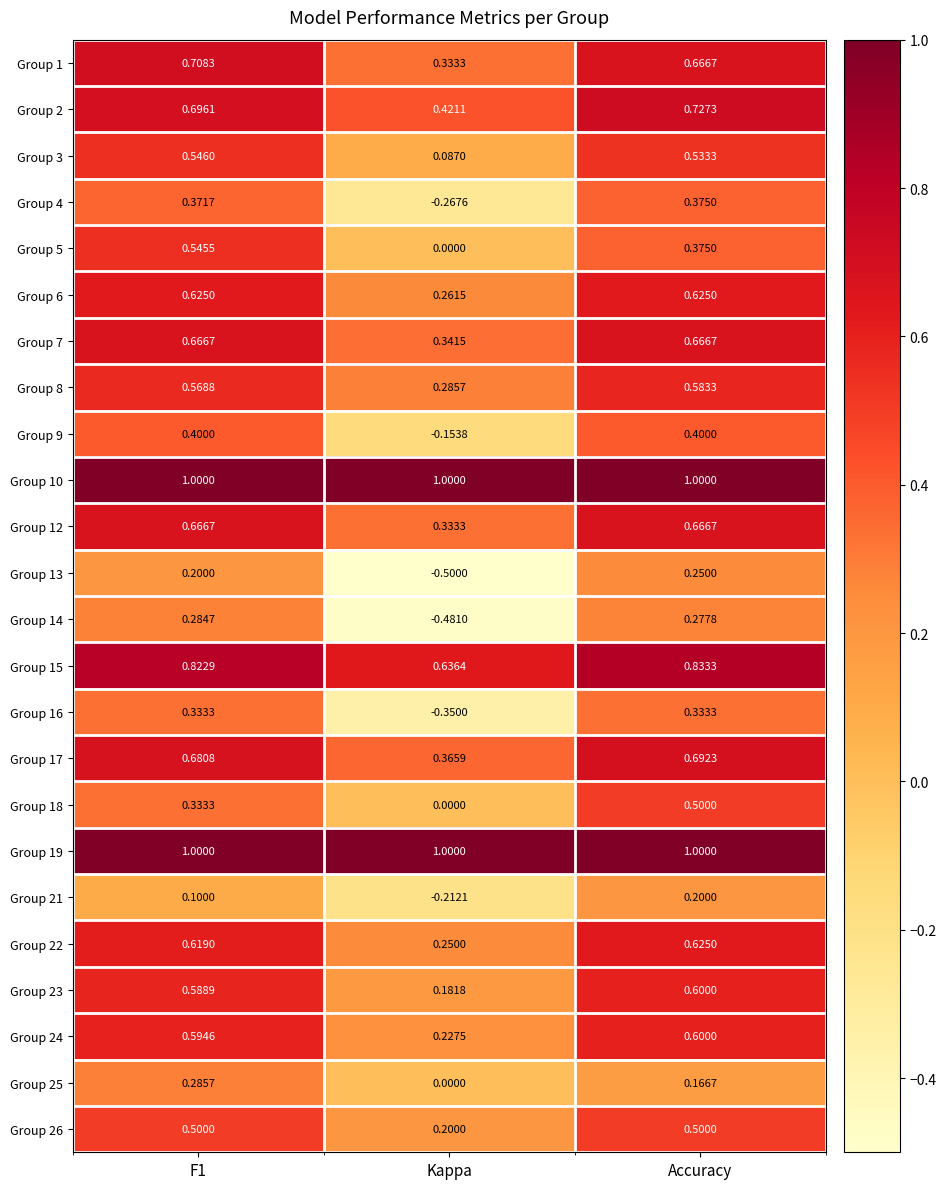

Which label corresponds to the smallest value in the chart?

Kappa